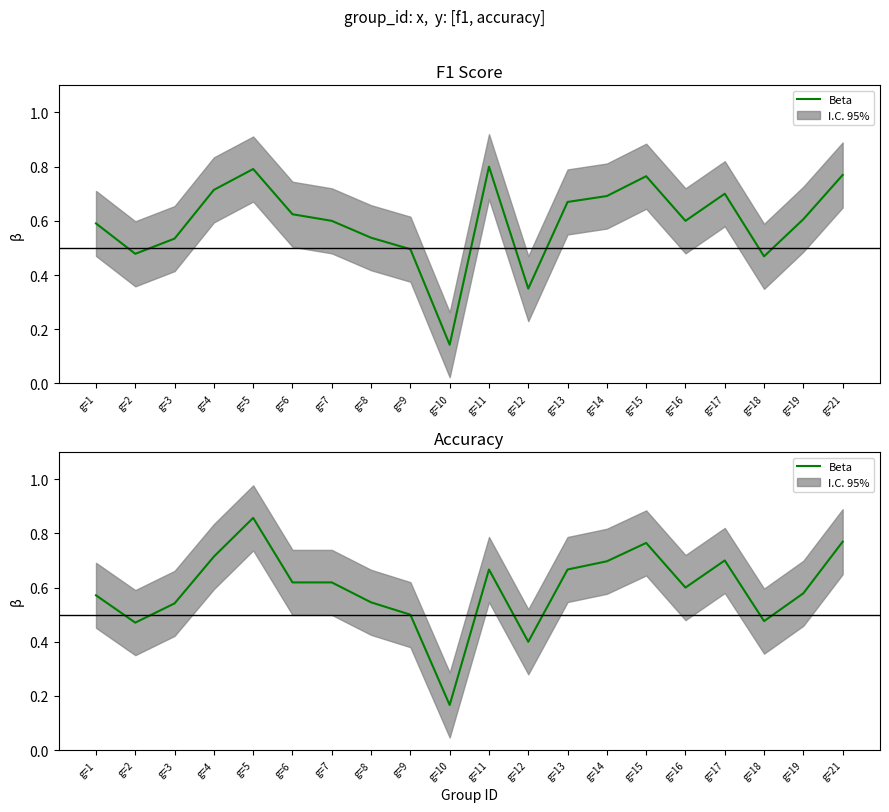

Where is the data nearest to the value 0?

g=10